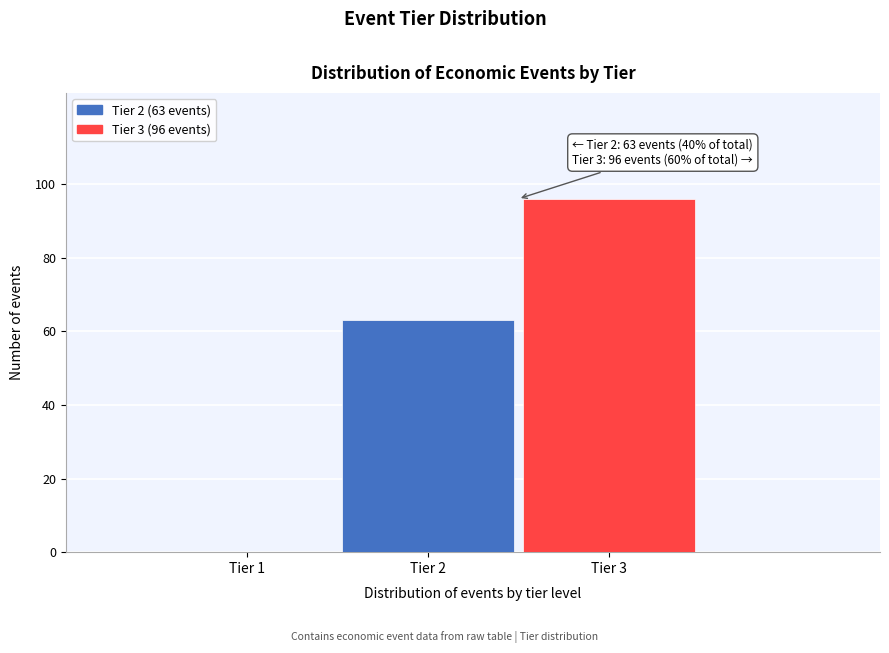

Reading left to right, what are all the values shown in this chart?

Tier 1=0	Tier 2=63	Tier 3=96